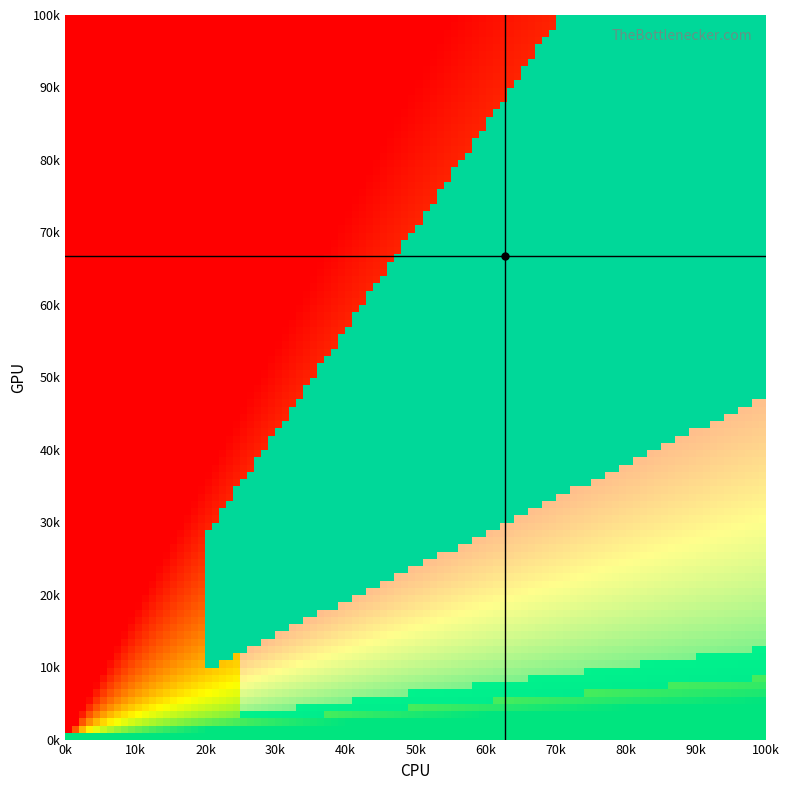

How many positive values does the CPU marker series have?

1